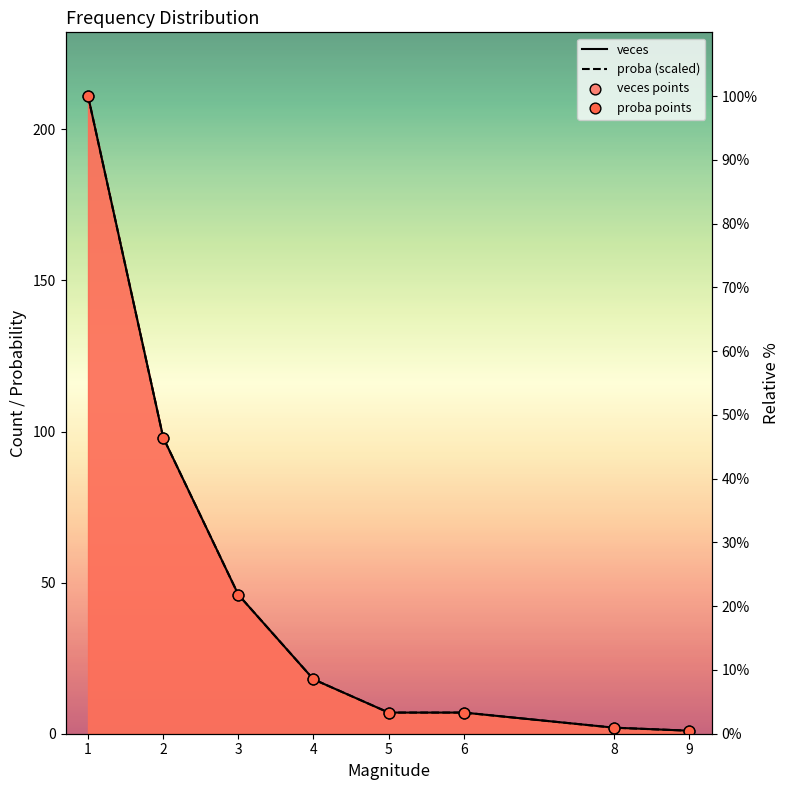

At which category is the sum across all series the highest?

1